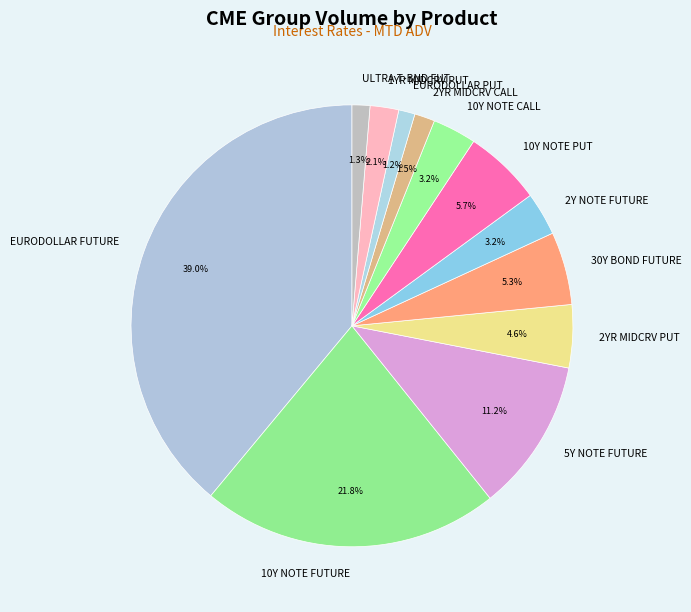

What is the ratio of the value at 30Y BOND FUTURE to the value at 10Y NOTE CALL?

1.7